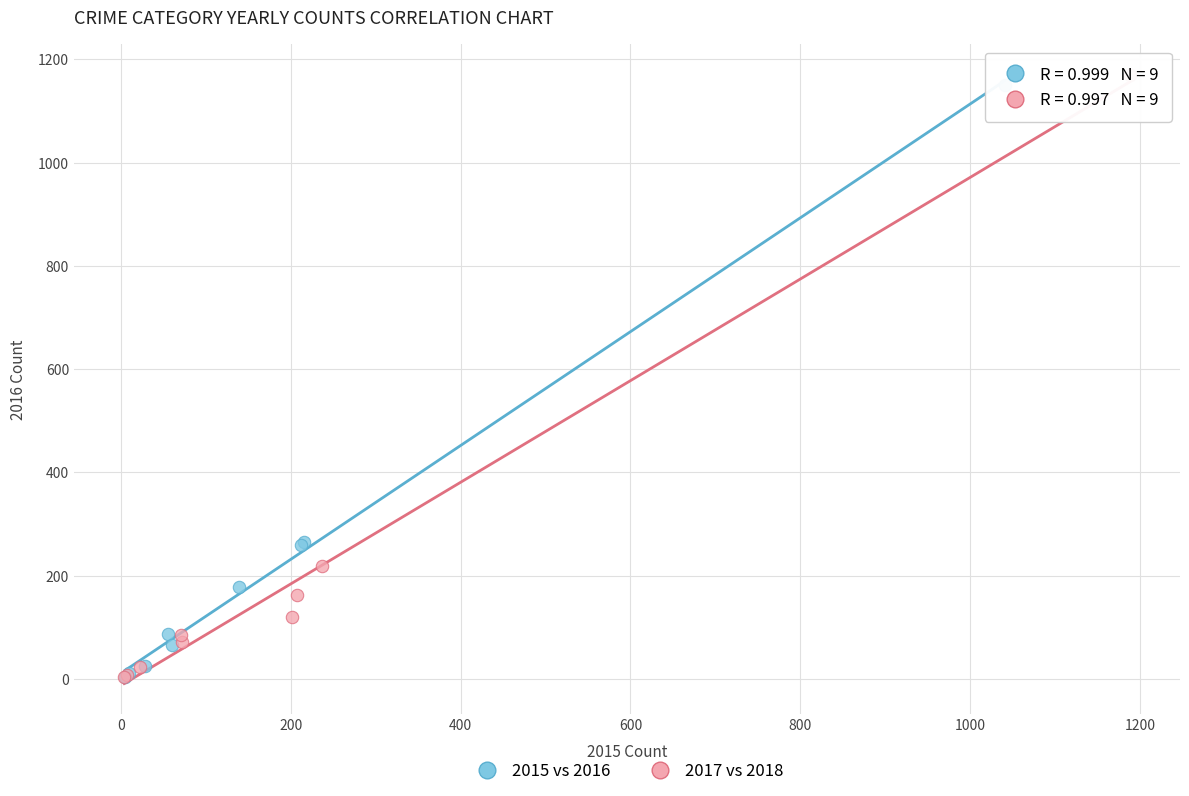

Which series has the widest spread of Y values?

2017 vs 2018